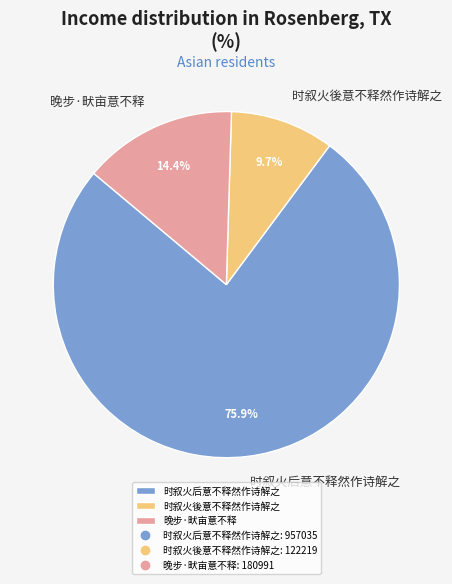

Which slice represents more than half of the pie?

时叙火后意不释然作诗解之